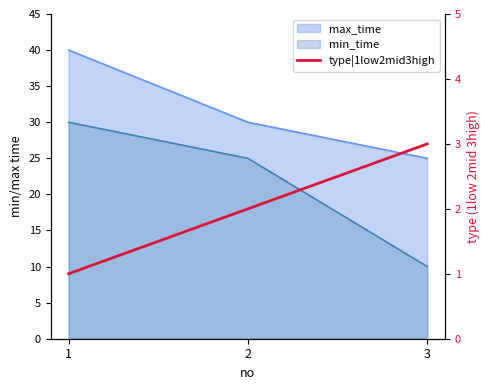

Is it true that the value at 1 is 2?

False